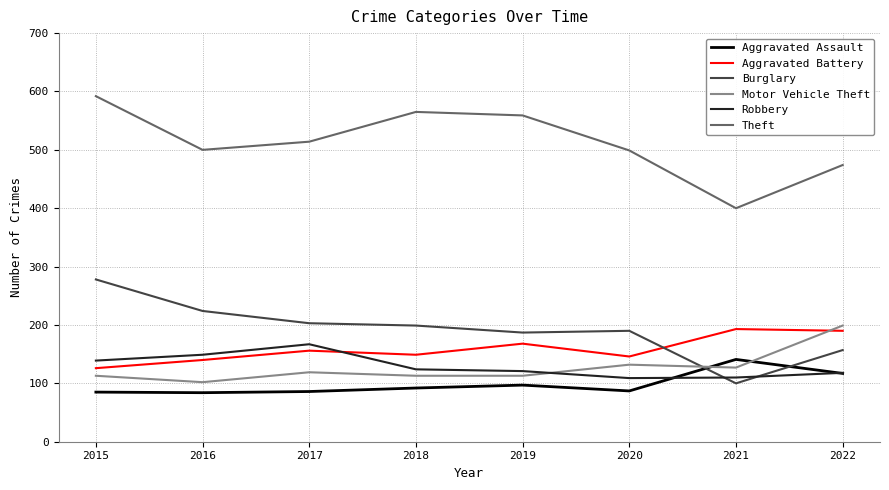

After their last crossing, which series has the higher values: Robbery or Aggravated Battery?

Aggravated Battery